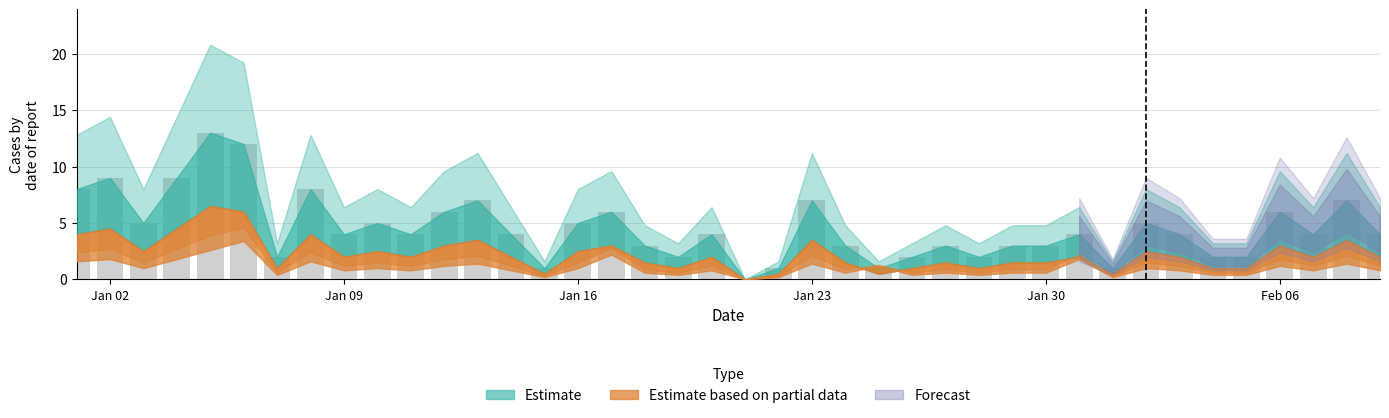

How many series are shown in this chart?

1